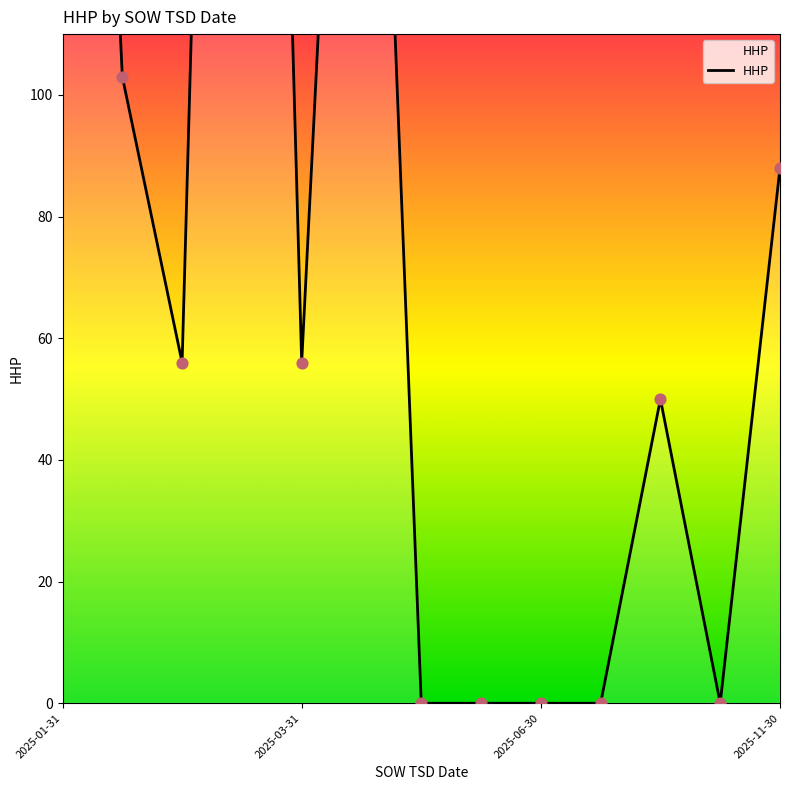

What is the ratio of the value at 2025-11-30 to the value at 2025-03-31?

1.6